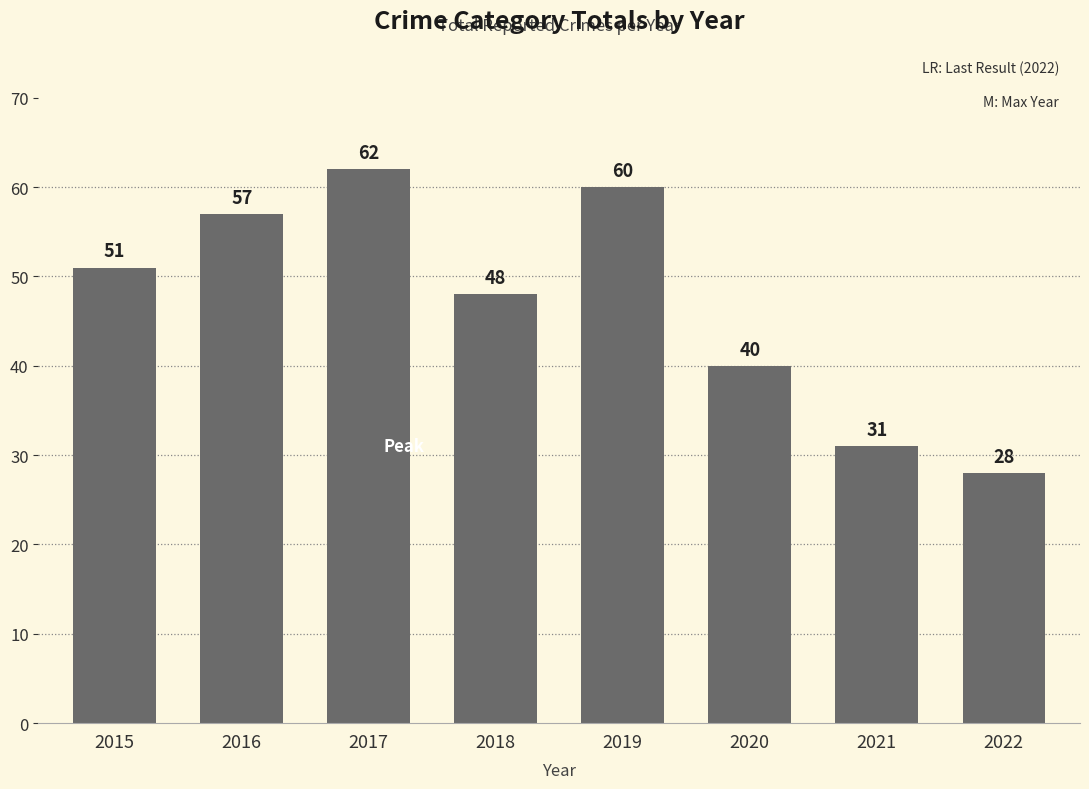

What value does the data have at 2019, to the nearest 5?

60